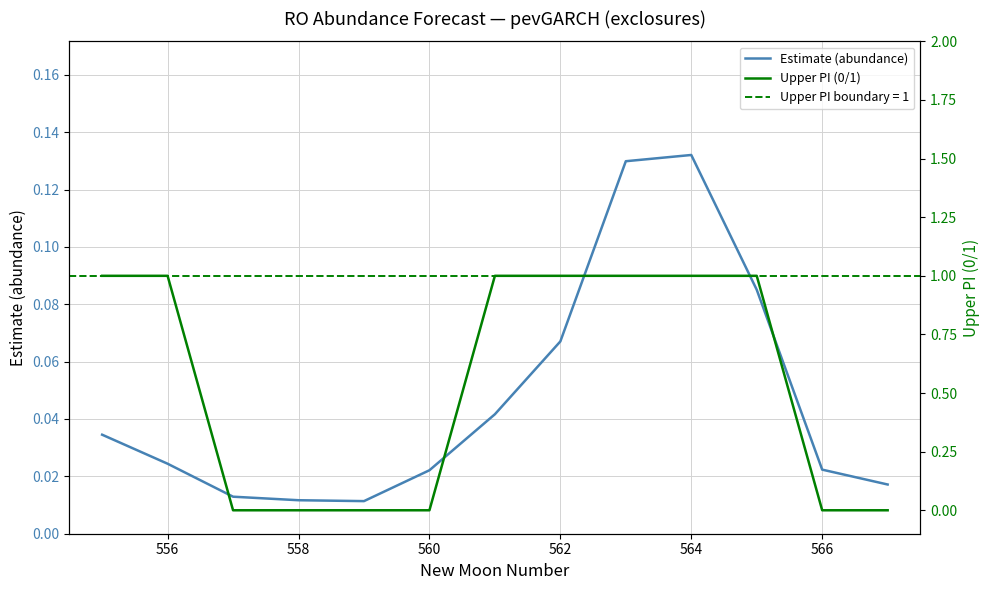

Read the Upper PI (0/1) value at 556.

1.0